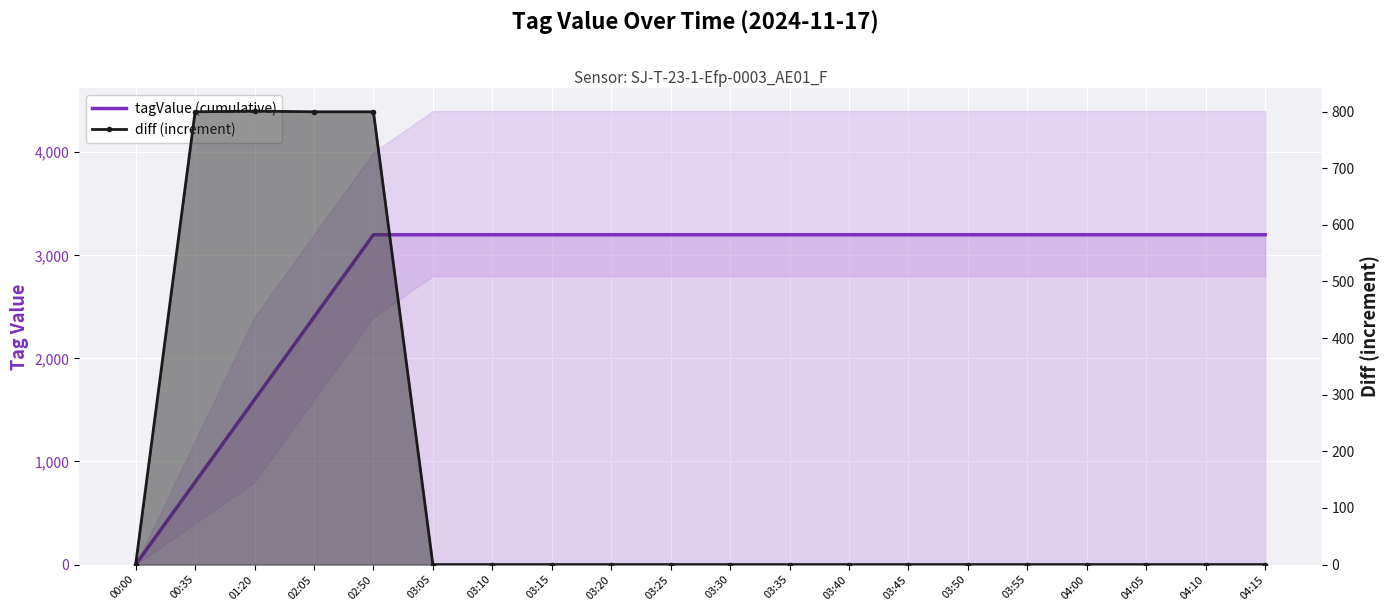

Which has a higher value, 02:05 or 04:10?

04:10